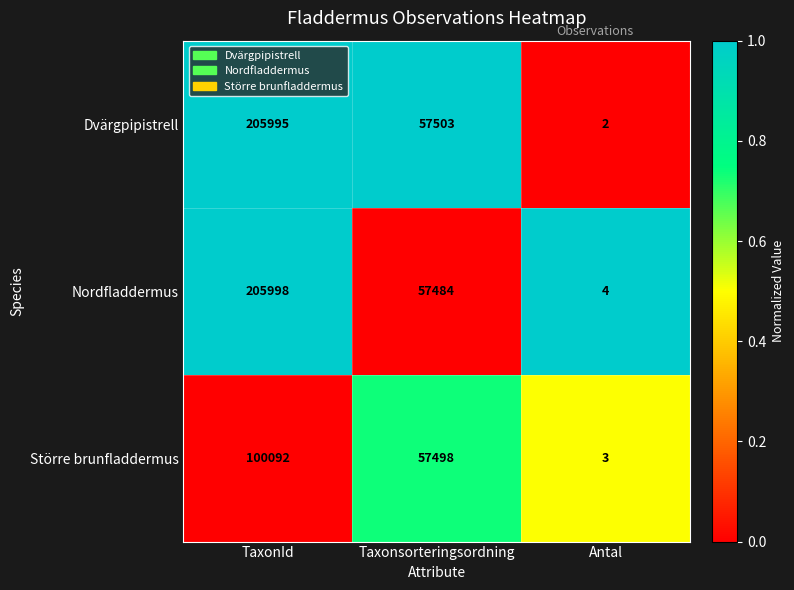

What is the sum of all Dvärgpipistrell values?

263500